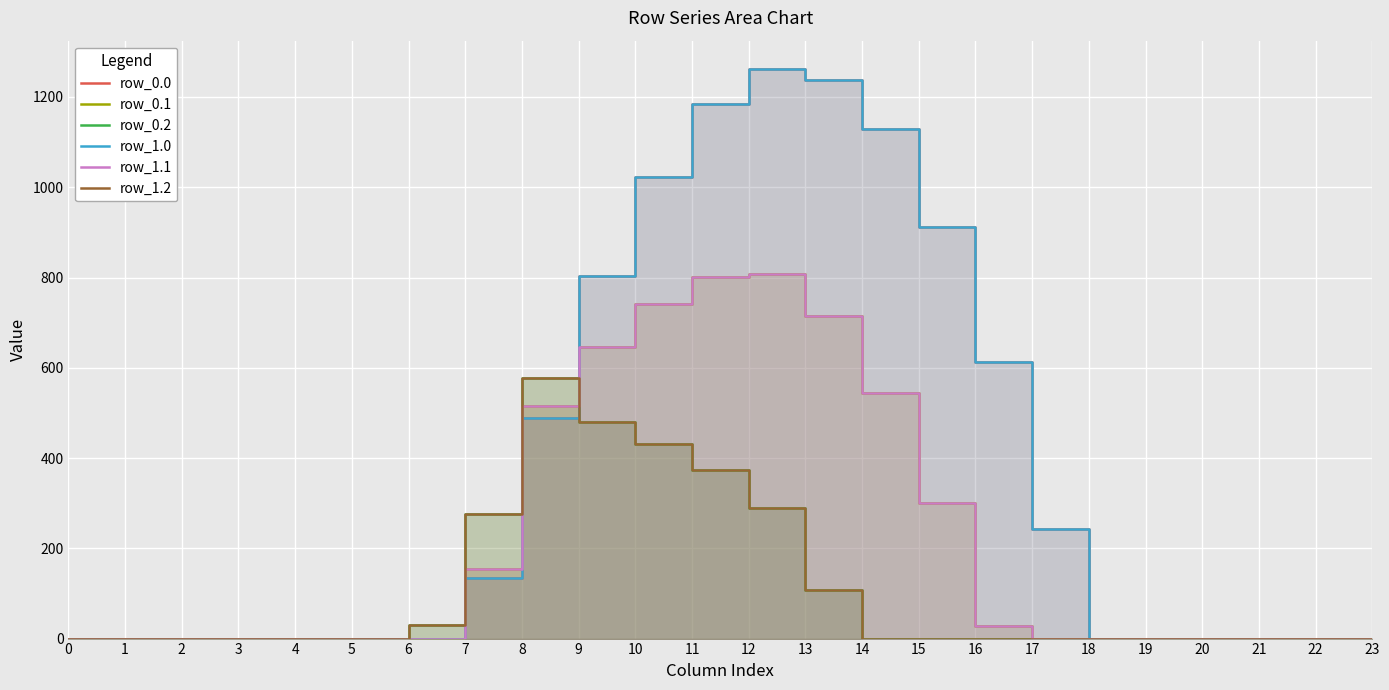

Is the value of row_0.0 at 21 greater than the value of row_0.1 at 14?

No